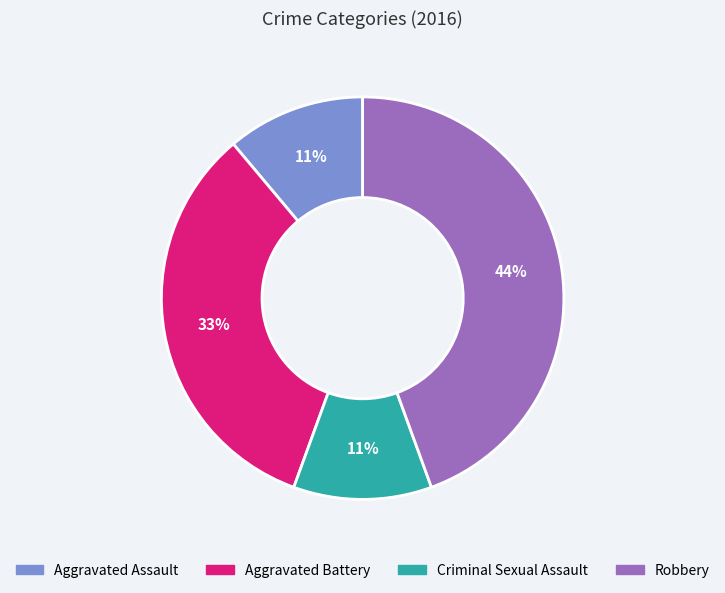

Which slice is the largest?

Robbery